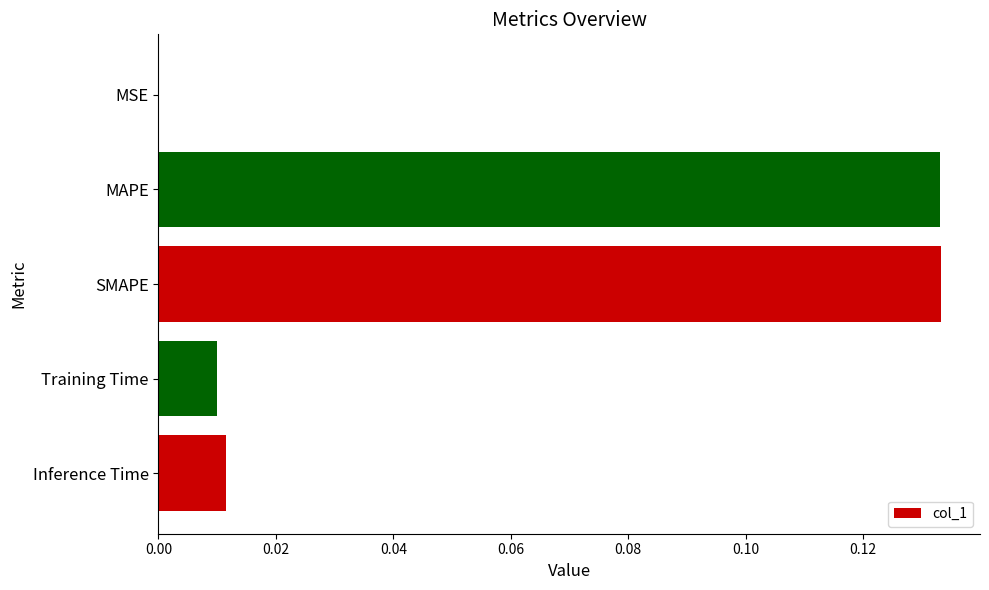

The chart shows a value of 0.0 at Inference Time. True or false?

True